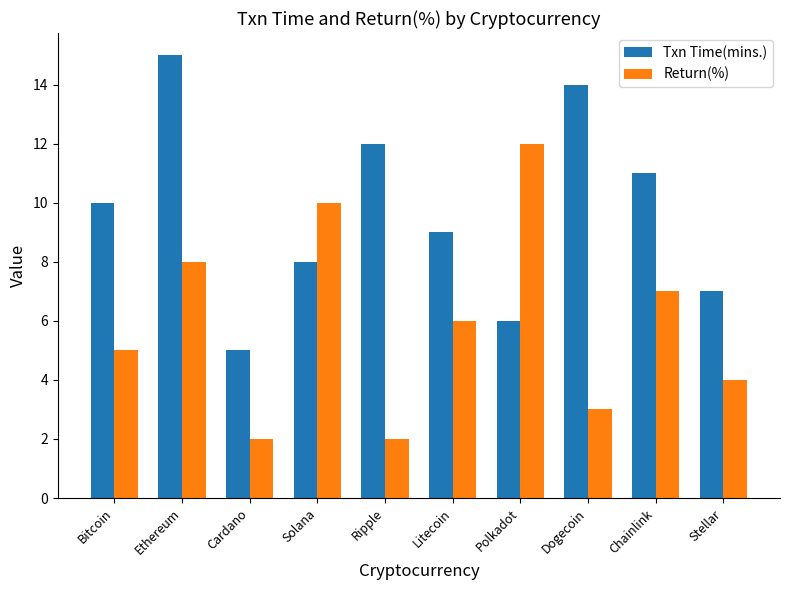

At which label does Return(%) first exceed 6?

Ethereum